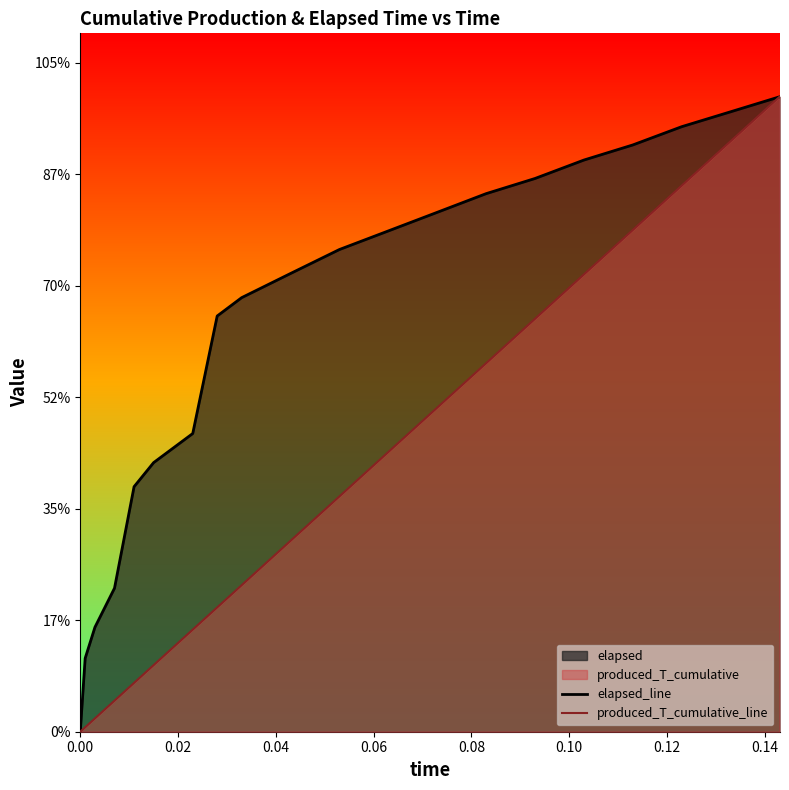

Is it true that elapsed_line equals 51.9 at 0.16?

False